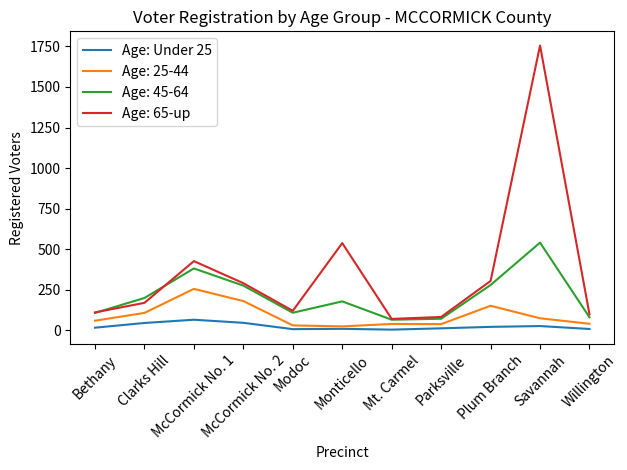

Which series has the largest total across all categories?

Age: 65-up